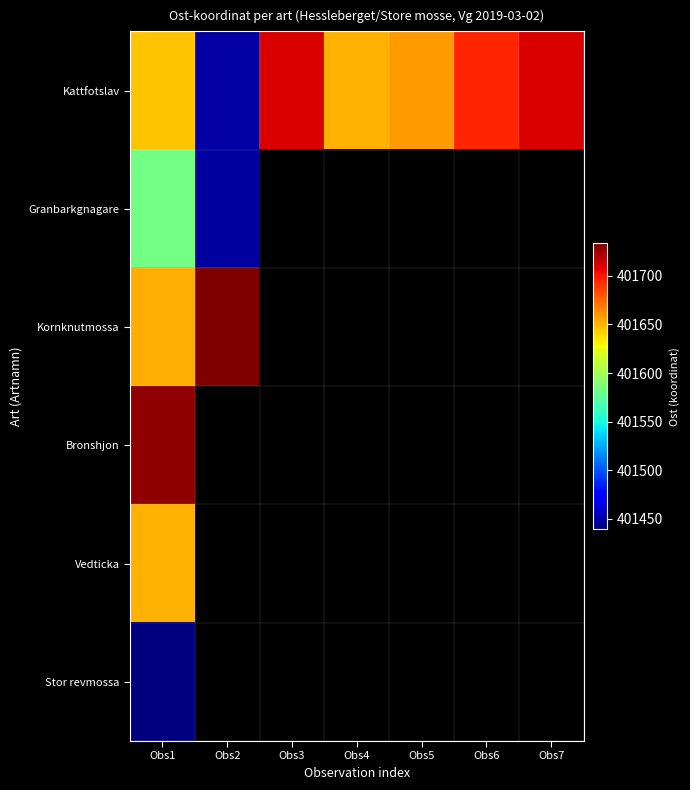

Between Obs2 and Obs3, which series saw the biggest shift?

Kattfotslav